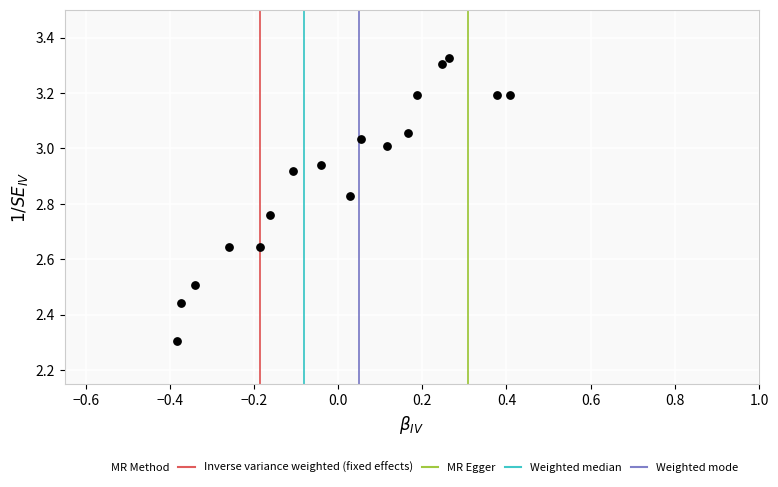

What is the range of X values (max minus min)?

0.8